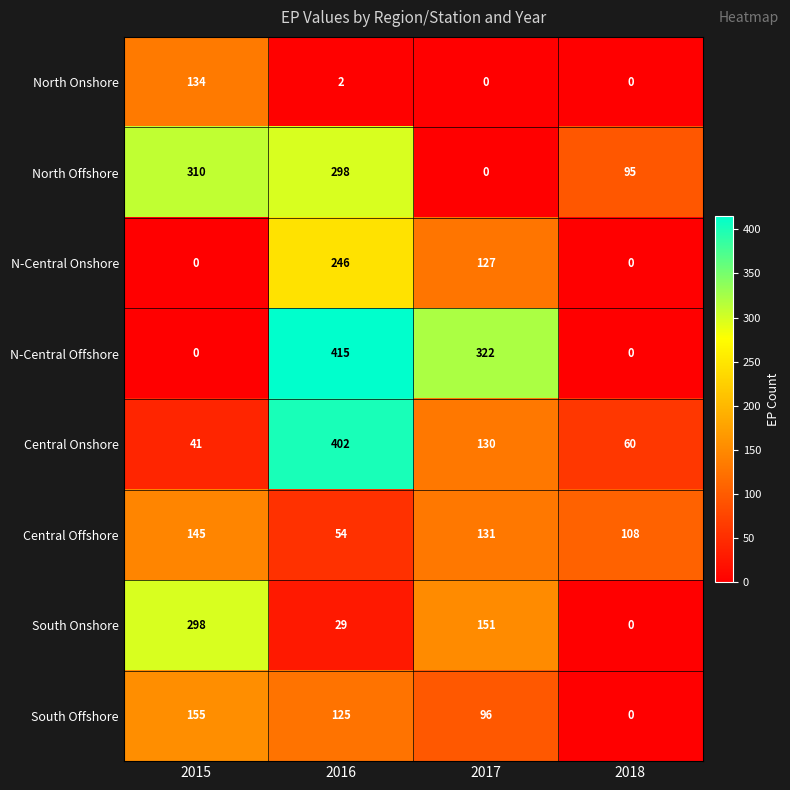

Which category has the highest value across all series?

2016